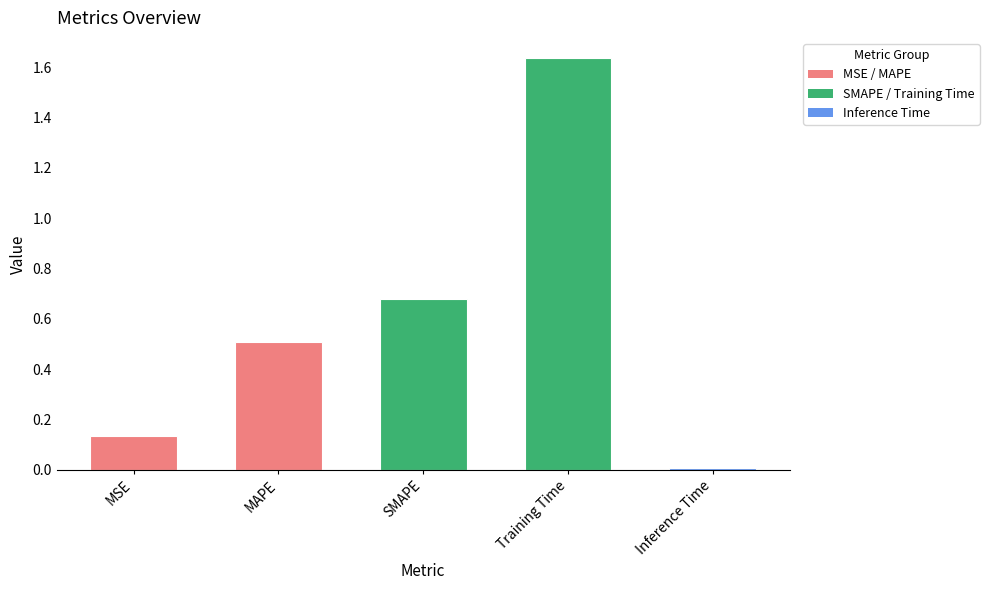

List the labels in order of value, largest first.

Training Time, SMAPE, MAPE, MSE, Inference Time